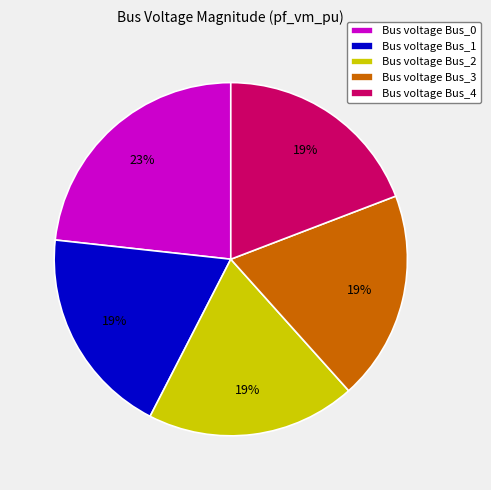

Which category has the biggest portion of the pie?

Bus voltage Bus_0